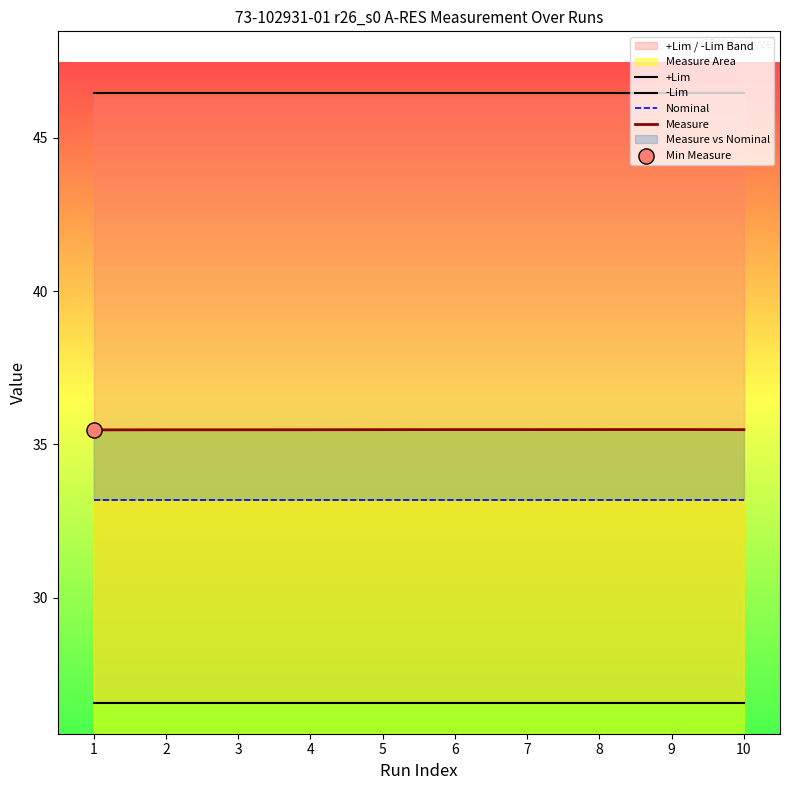

What is the total value across all series at 1?

141.7